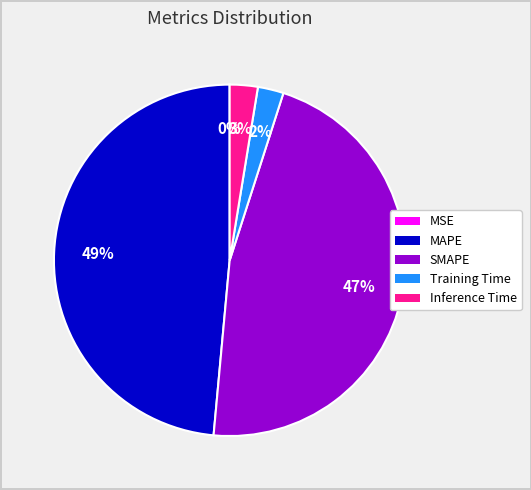

Is the sum of Inference Time and Training Time greater than half?

No